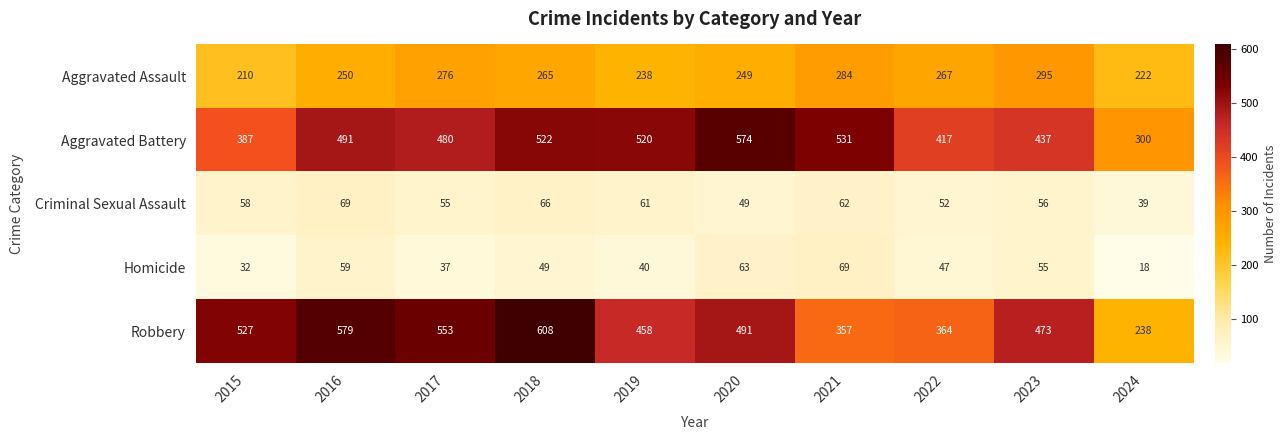

What is the maximum value for Criminal Sexual Assault?

69